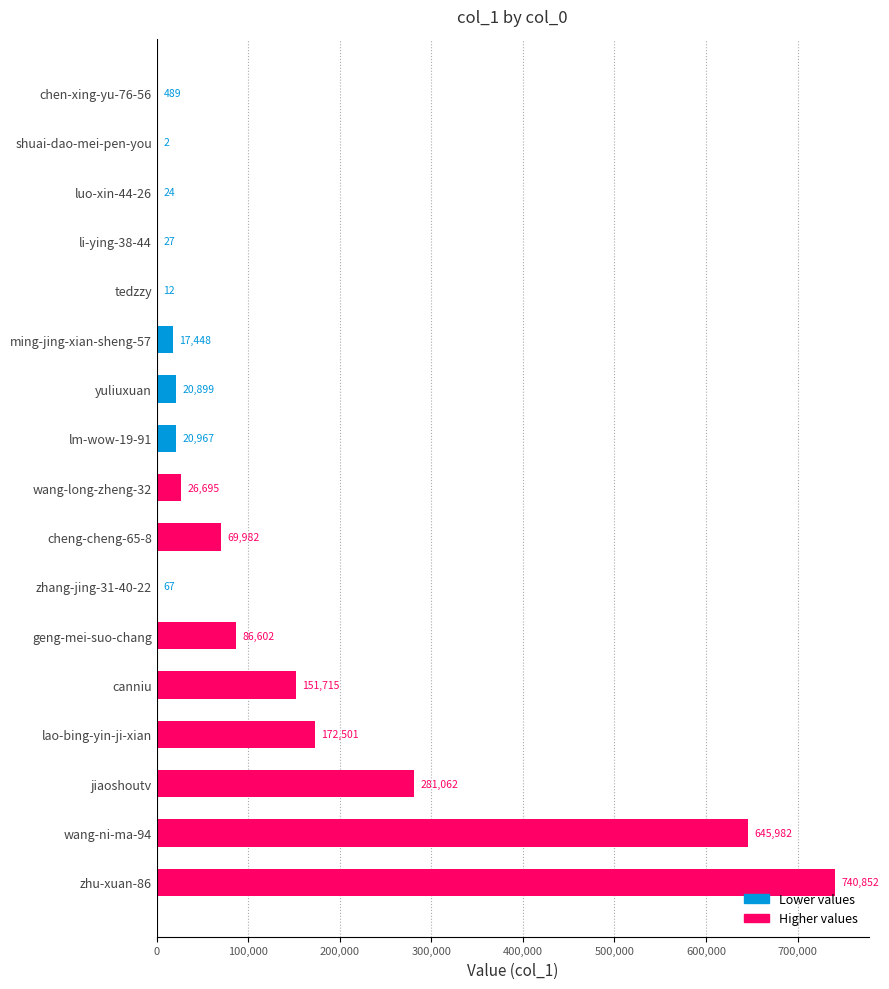

What is the sum of all values?

2235326